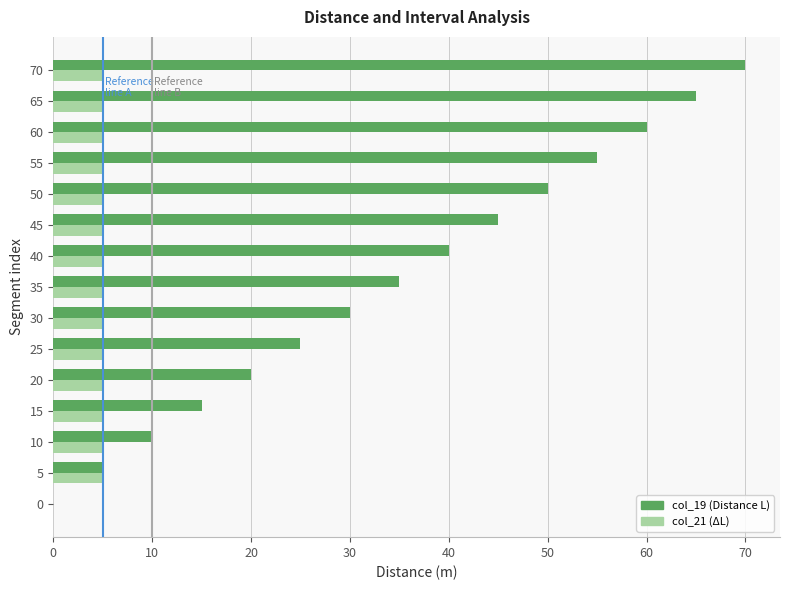

Which series has the largest total across all categories?

col_19 (Distance L)